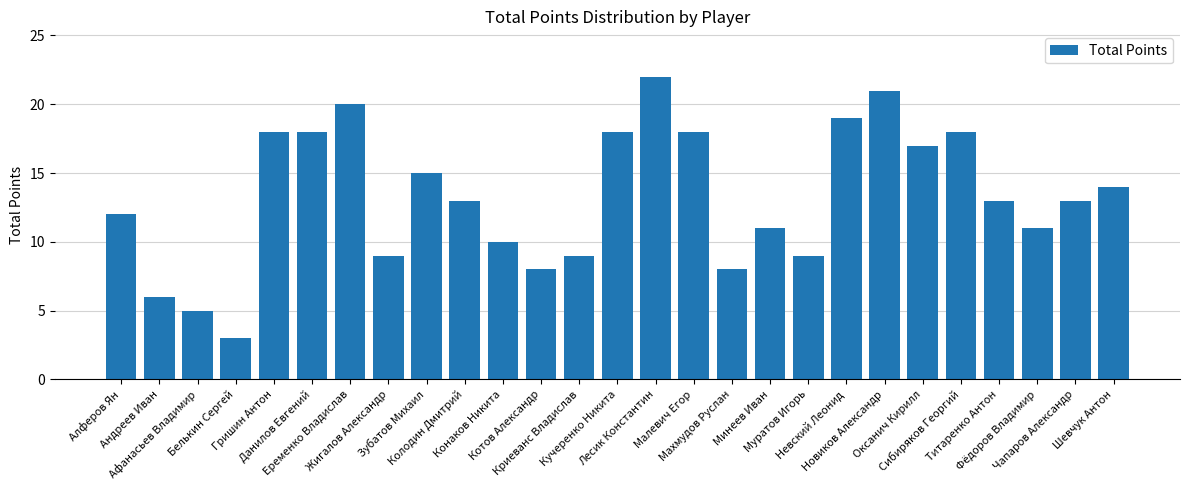

What is the minimum value shown in the chart?

3